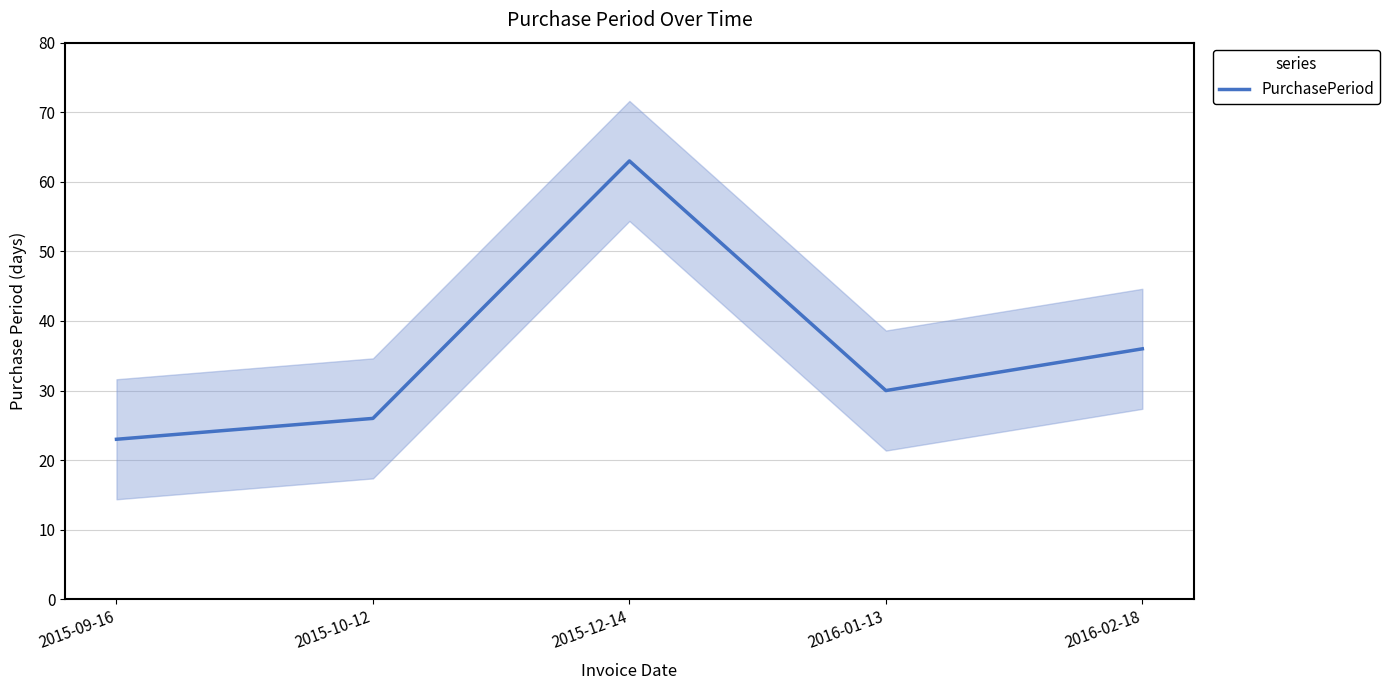

Reading left to right, list all the values displayed in this chart.

2015-09-16=23	2015-10-12=26	2015-12-14=63	2016-01-13=30	2016-02-18=36